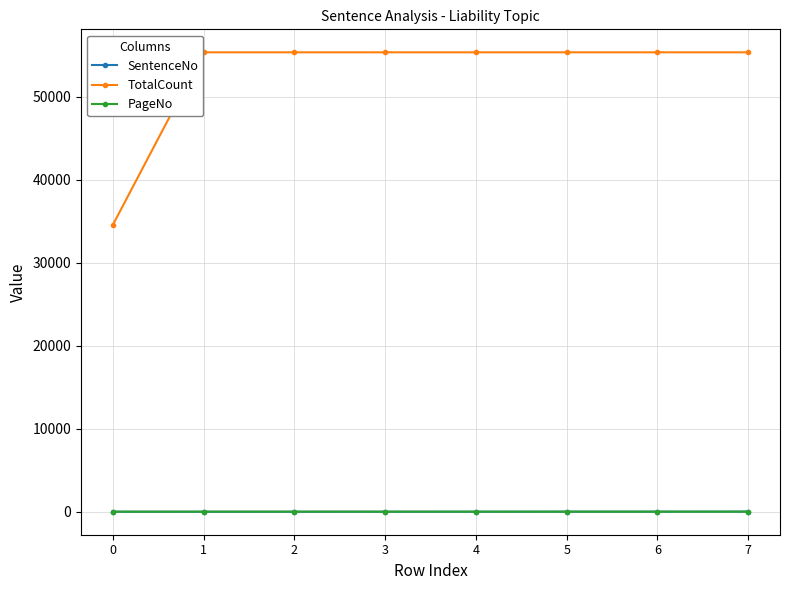

Which series has the largest range (max minus min)?

TotalCount